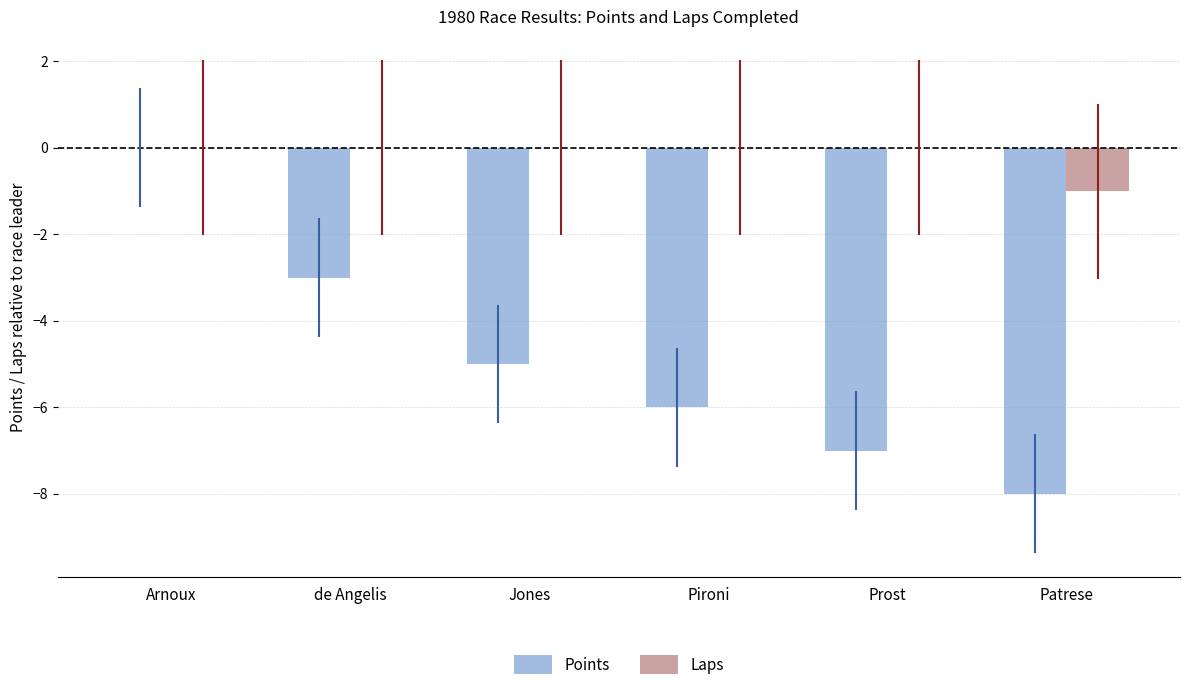

What is the approximate value of Points at Prost?

-7